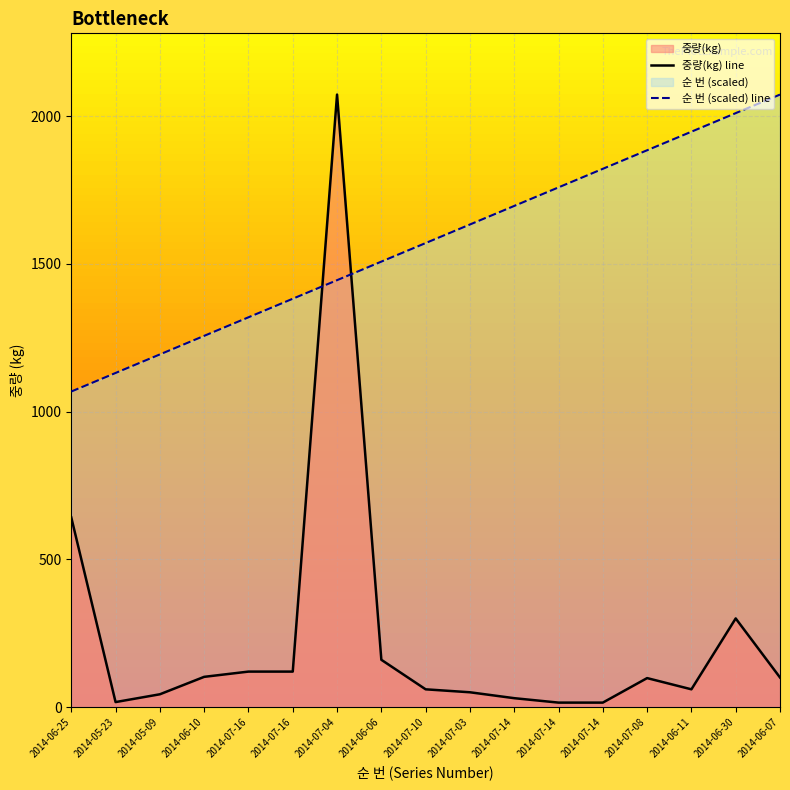

What is the approximate value of 순 번 (scaled) line at 2014-05-09?

1193.9